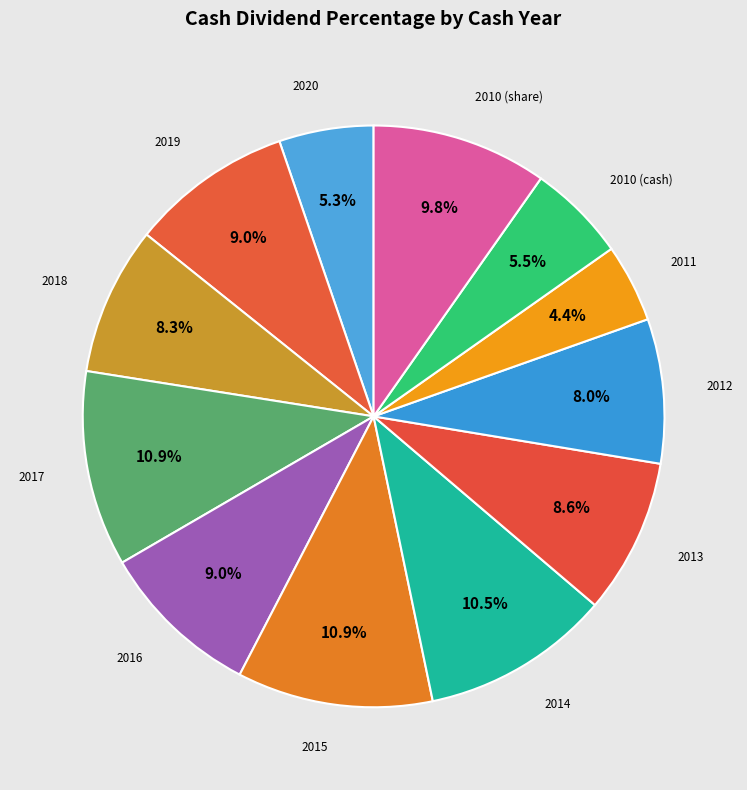

Is there any slice that represents more than half of the pie?

No